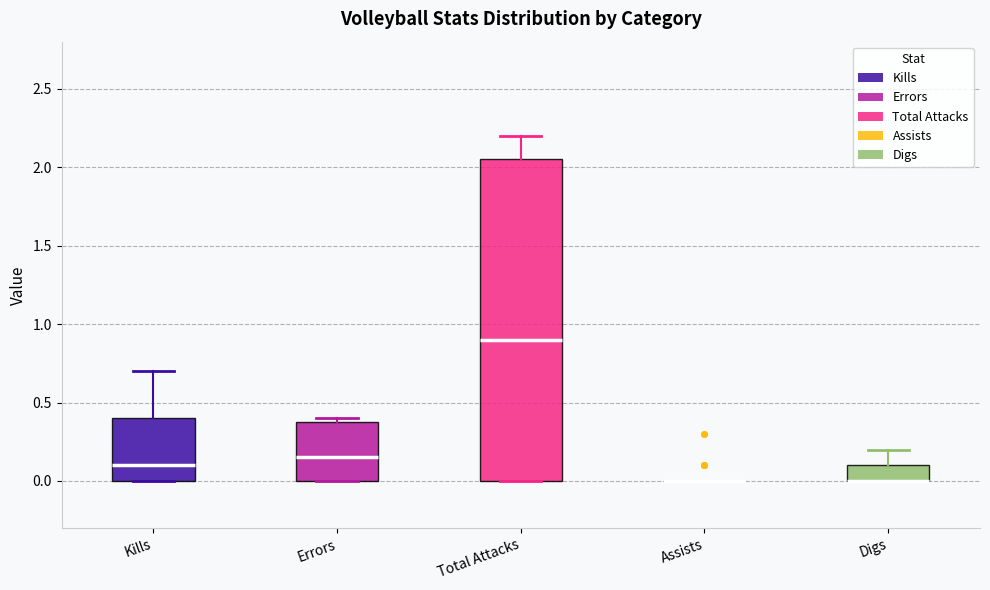

Which box is the tallest, from its lower edge to its upper edge?

Total Attacks